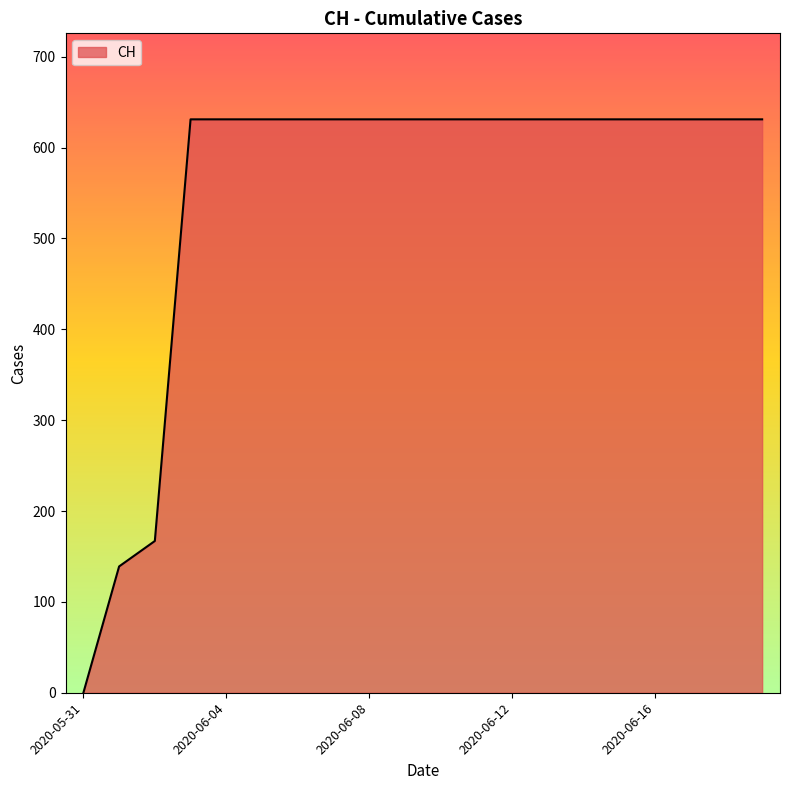

Reading left to right, list all the values displayed in this chart.

0	139	167	631	631	631	631	631	631	631	631	631	631	631	631	631	631	631	631	631